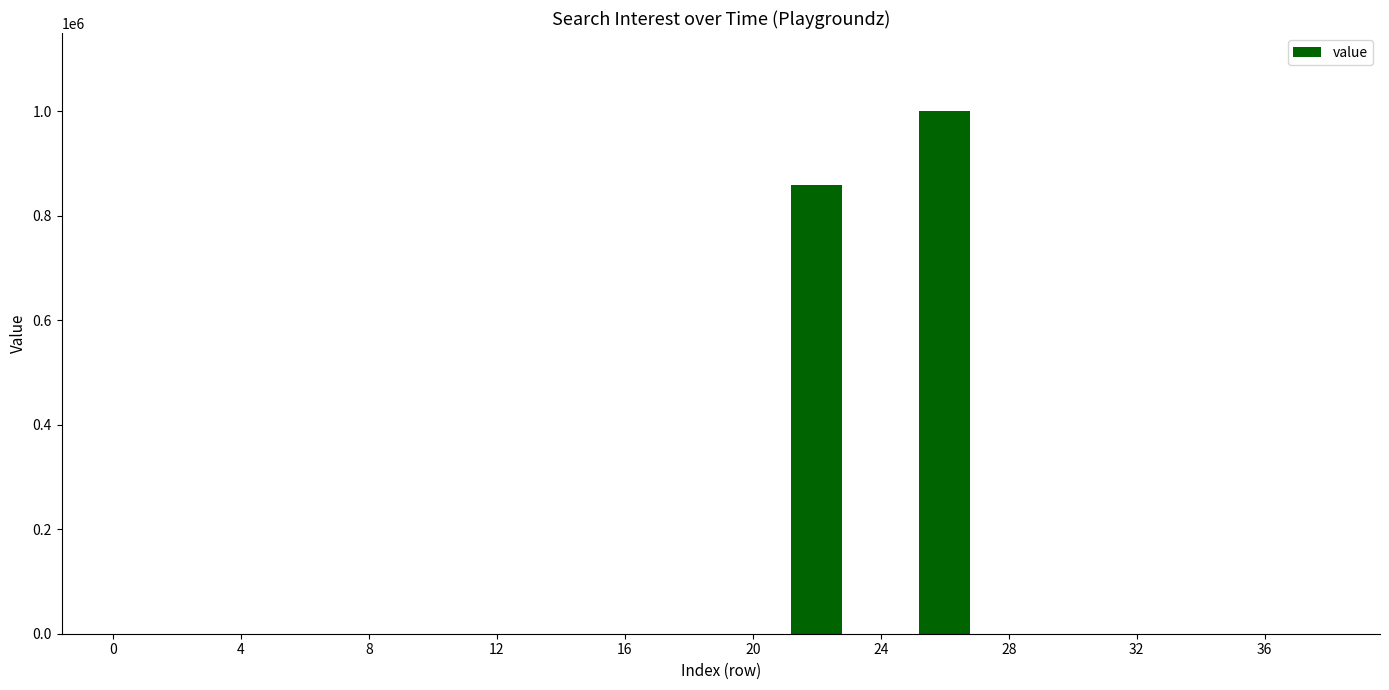

What is the sum of all values?

1860000